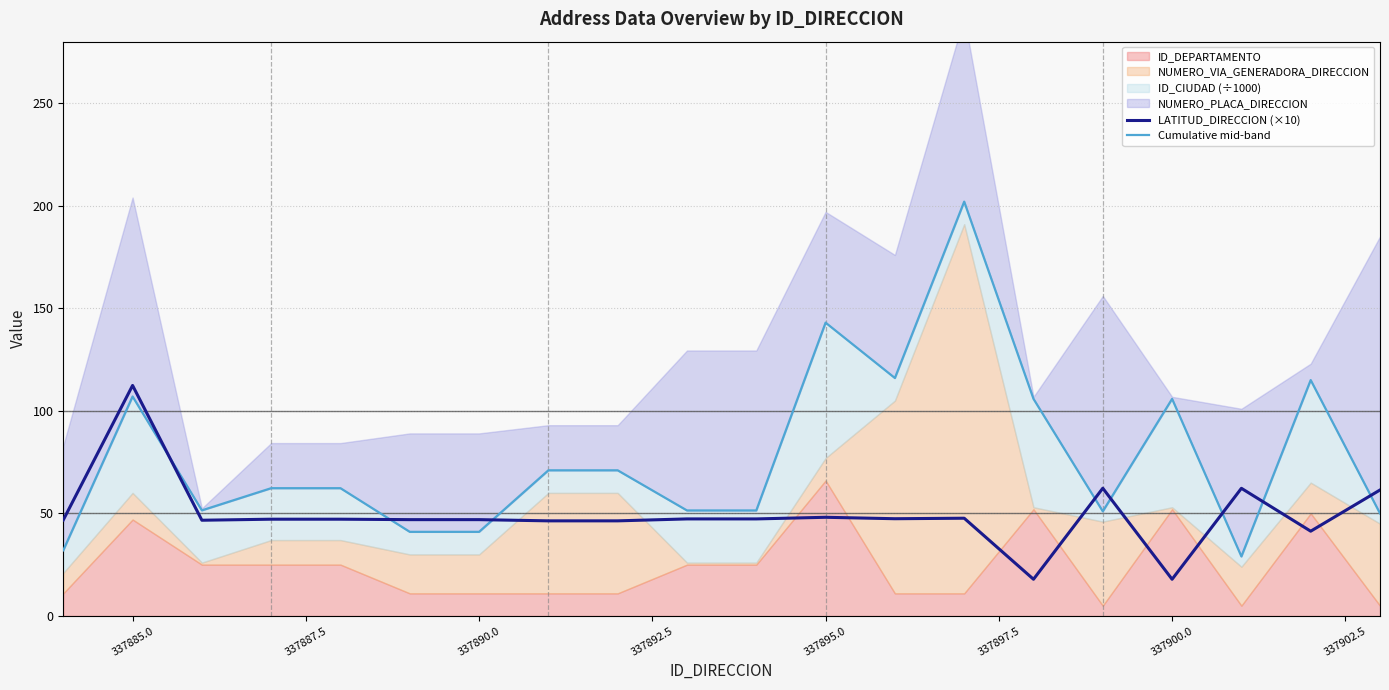

What is the difference between the maximum and second lowest values in the Cumulative mid-band series?

170.0